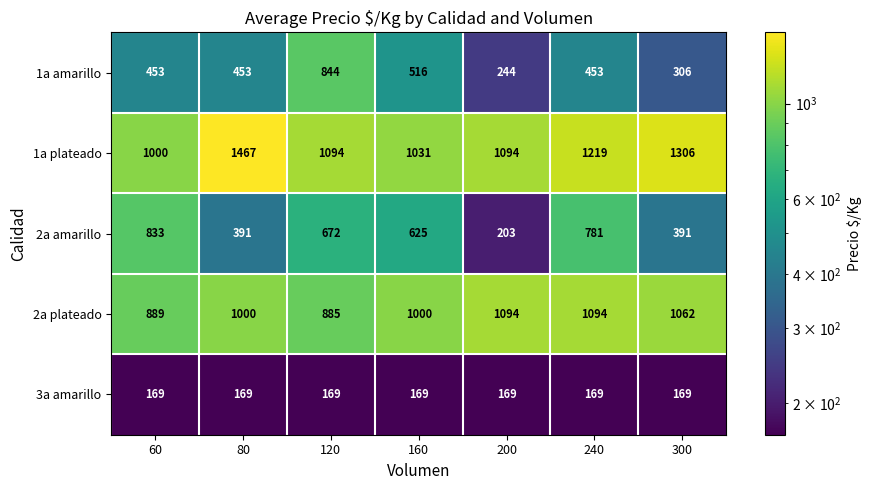

Rank the series by their maximum value, from lowest to highest.

3a amarillo, 2a amarillo, 1a amarillo, 2a plateado, 1a plateado